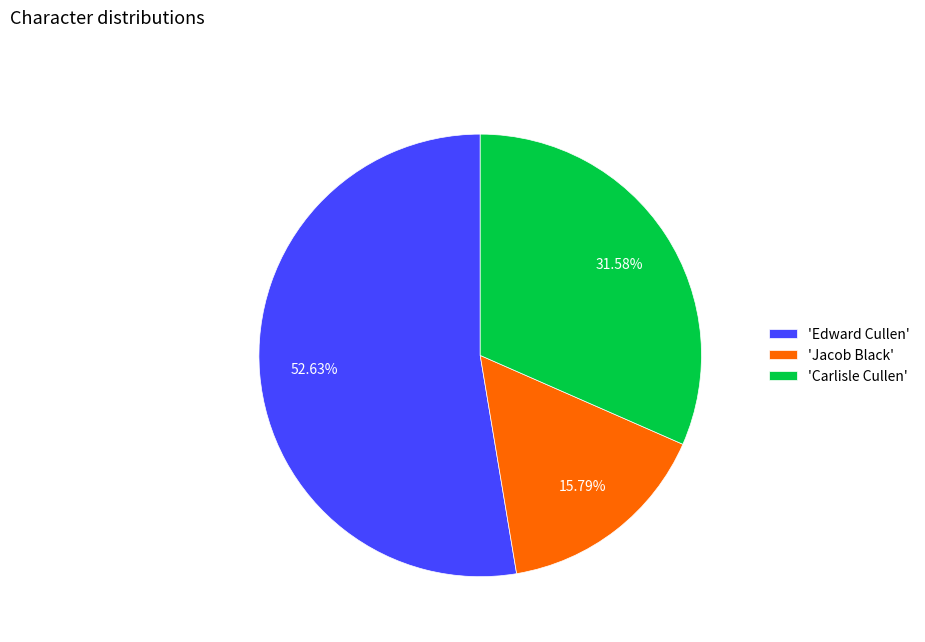

Approximately how many times larger is the value at 'Jacob Black' compared to 'Carlisle Cullen'?

0.5